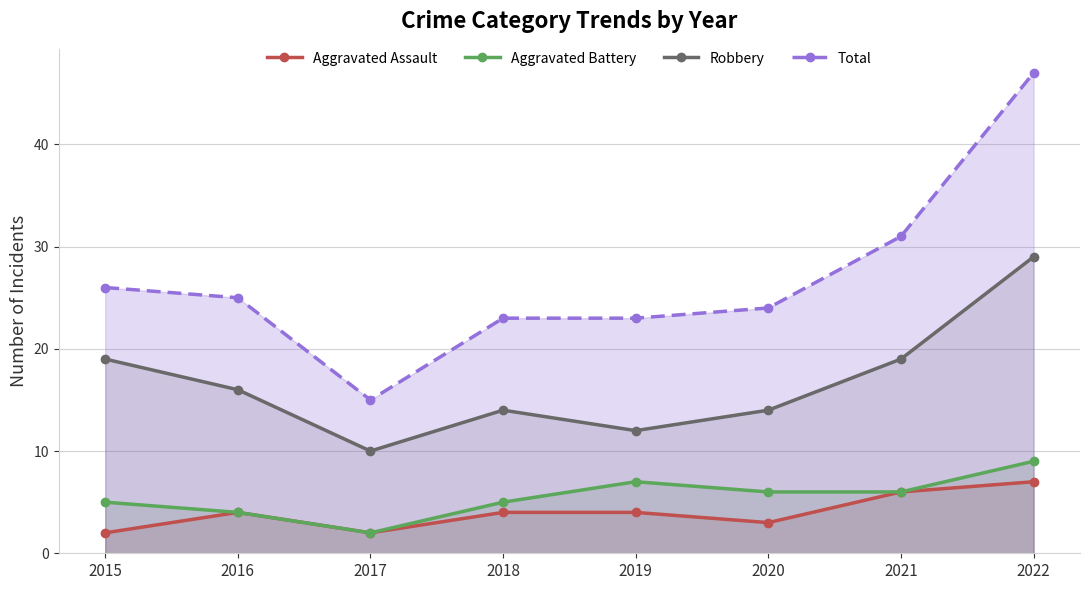

How many data points does each series have?

8